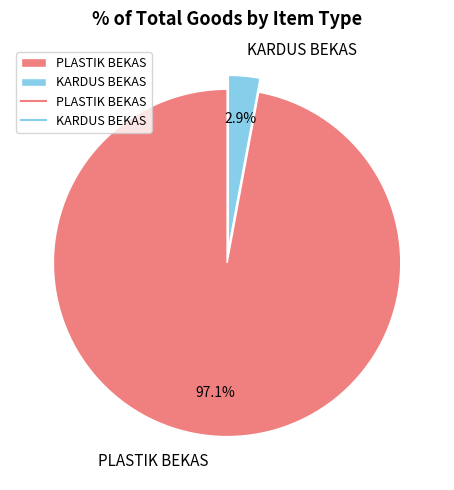

What is the smallest slice in the pie chart?

KARDUS BEKAS